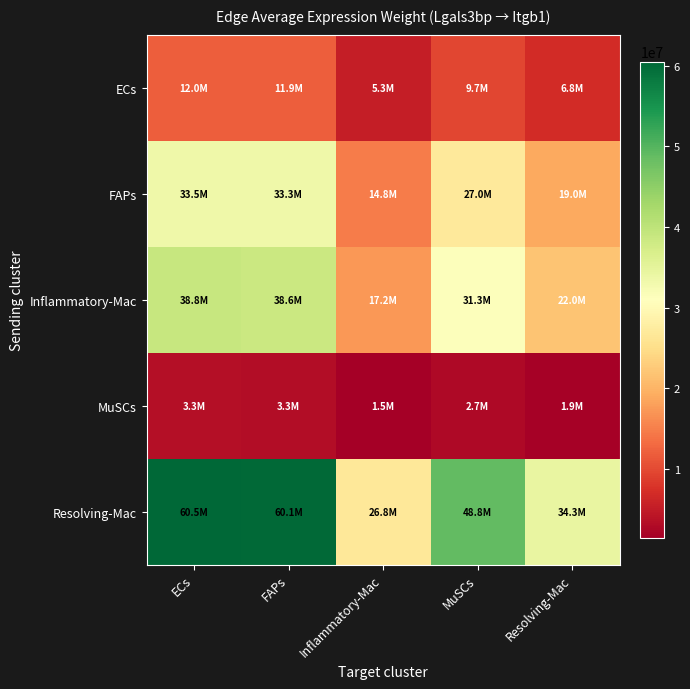

Reading right to left, extract all data points from this chart.

ECs: Resolving-Mac=6788990.7	MuSCs=9663737.7	Inflammatory-Mac=5306341.4	FAPs=11912857.5	ECs=11990009.1
FAPs: Resolving-Mac=18983760.2	MuSCs=27022290.5	Inflammatory-Mac=14837892.3	FAPs=33311406.4	ECs=33527142.2
Inflammatory-Mac: Resolving-Mac=21995708.9	MuSCs=31309626.2	Inflammatory-Mac=17192060.8	FAPs=38596568.4	ECs=38846532.6
MuSCs: Resolving-Mac=1887824.5	MuSCs=2687209.6	Inflammatory-Mac=1475542.1	FAPs=3312625.6	ECs=3334079.3
Resolving-Mac: Resolving-Mac=34271872.9	MuSCs=48784039.3	Inflammatory-Mac=26787230.3	FAPs=60137942.7	ECs=60527416.1